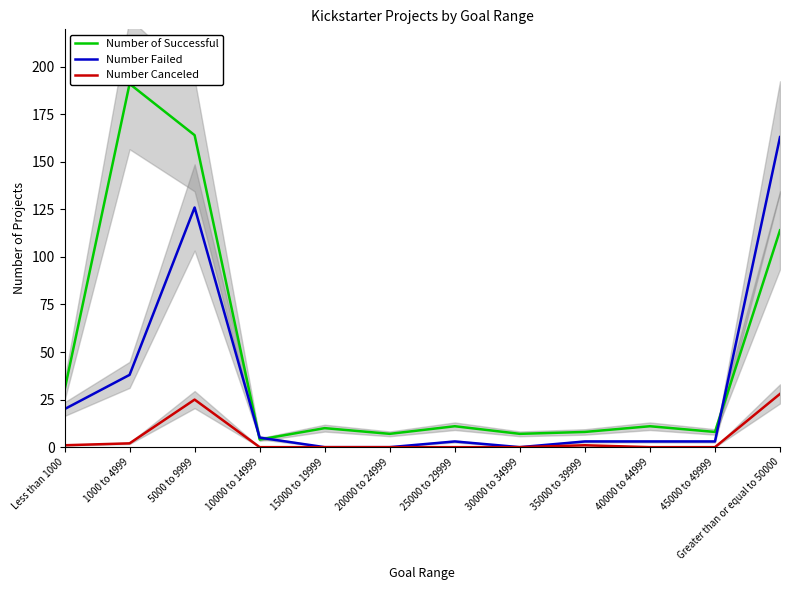

What is the difference between the second highest and second lowest values in the Number of Successful series?

157